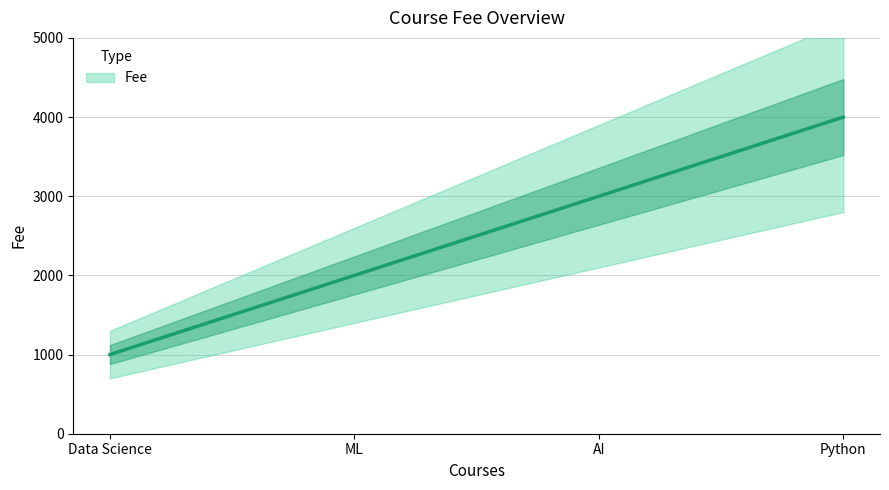

What is the difference between the second highest and minimum values?

2000